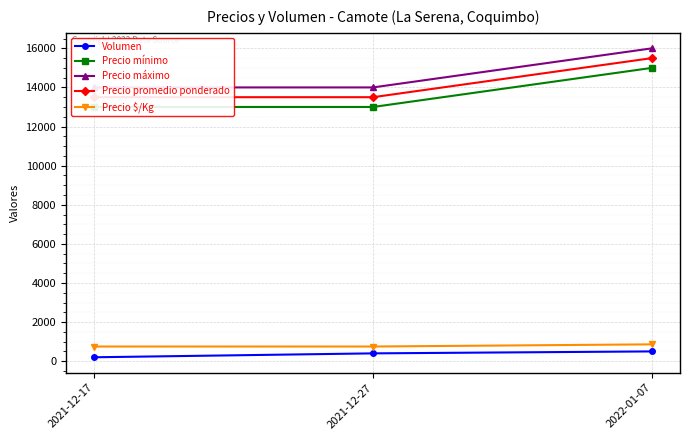

How many values in the Volumen series are below 400?

1